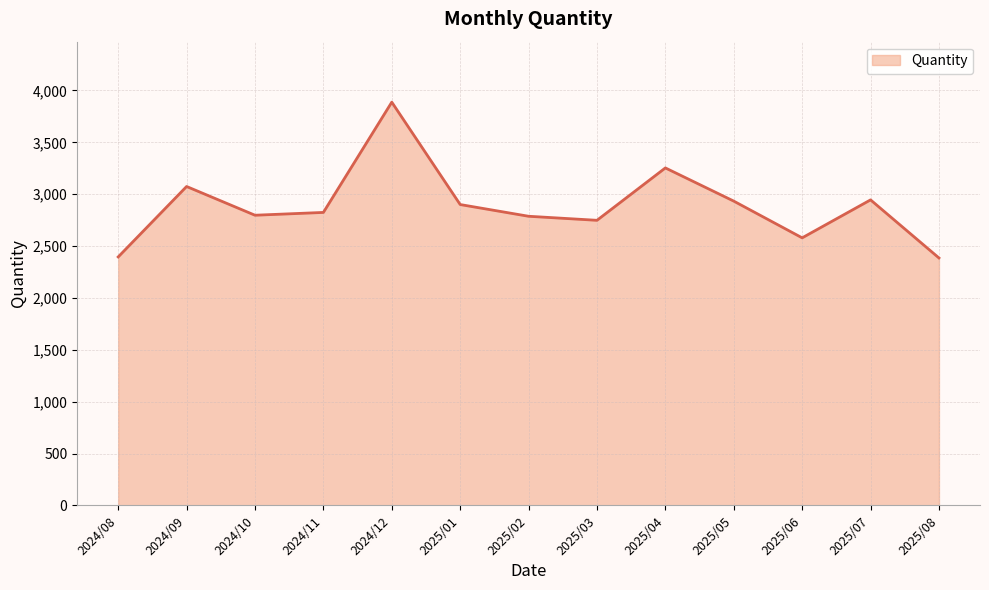

Where is the first local maximum?

2024/09